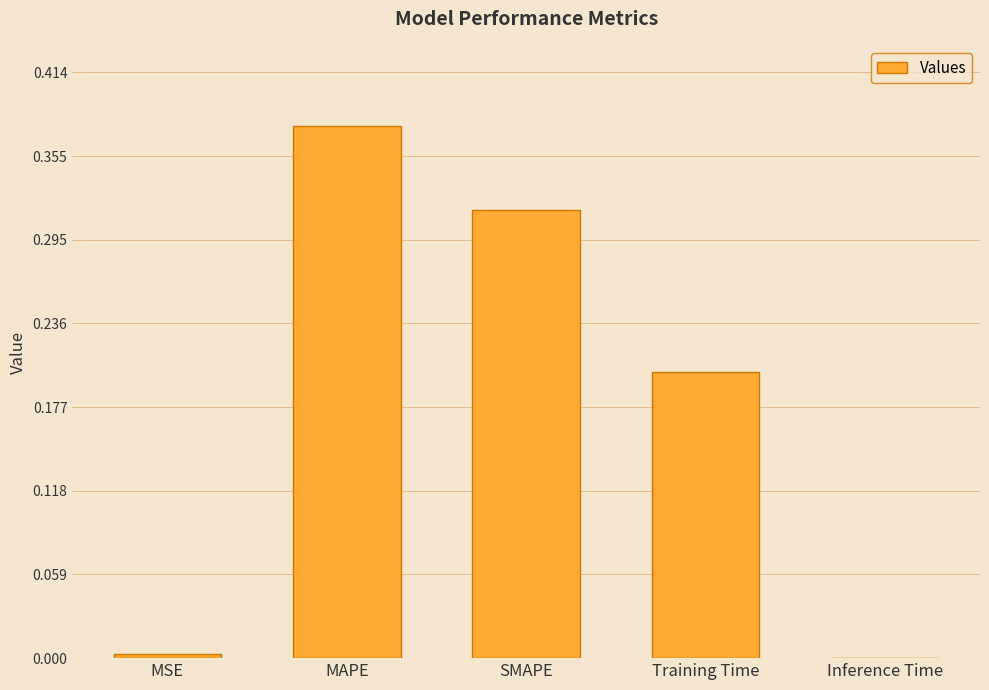

Between Training Time and MSE, which is larger?

Training Time